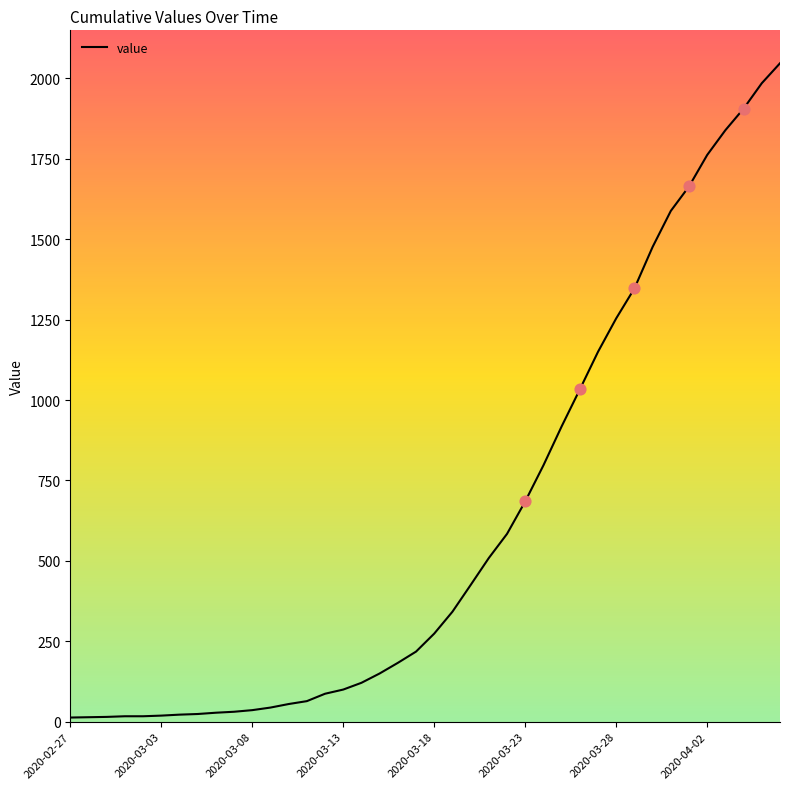

What is the greatest value displayed?

2047